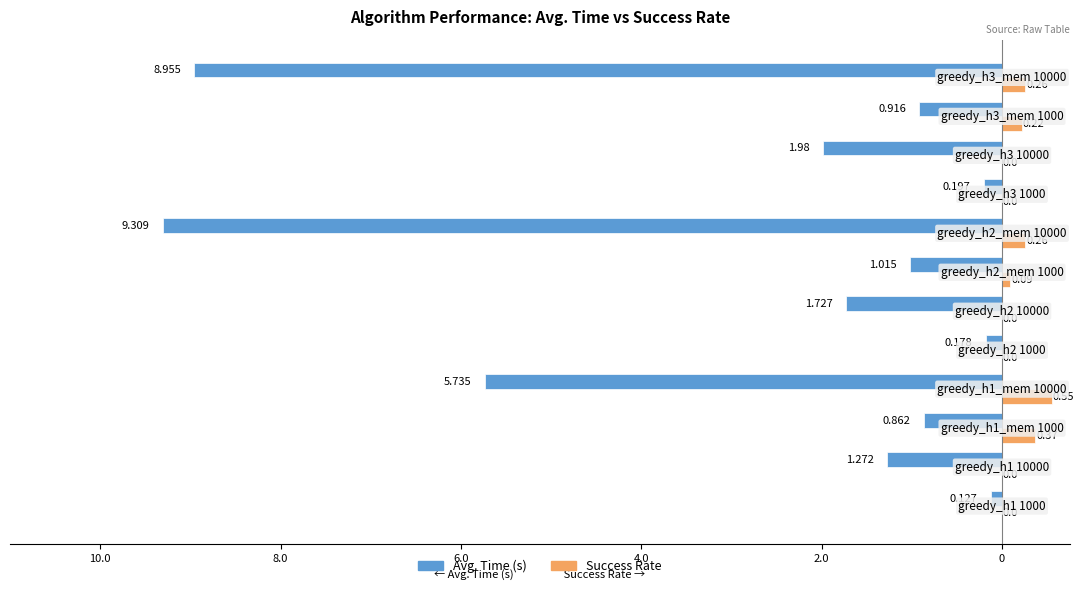

What are all the series names shown in the legend?

Avg. Time (s), Success Rate